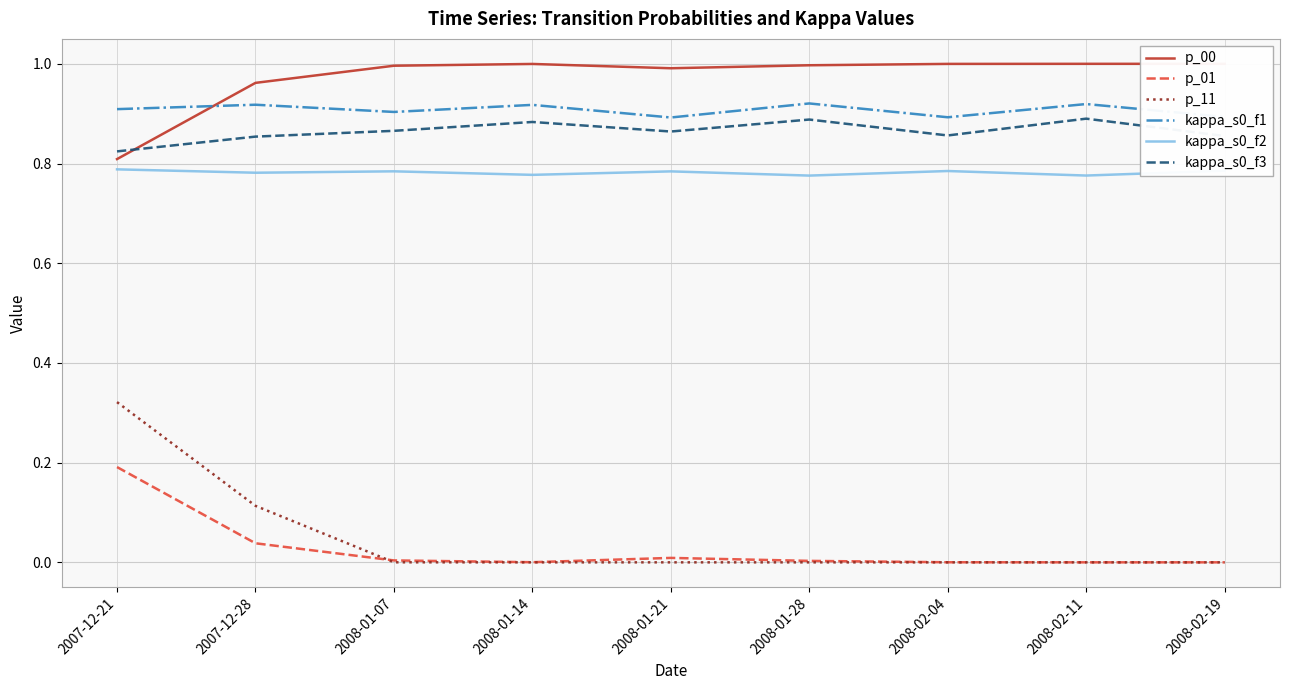

The value of kappa_s0_f3 at 2008-02-11 is 0.9. True or false?

True